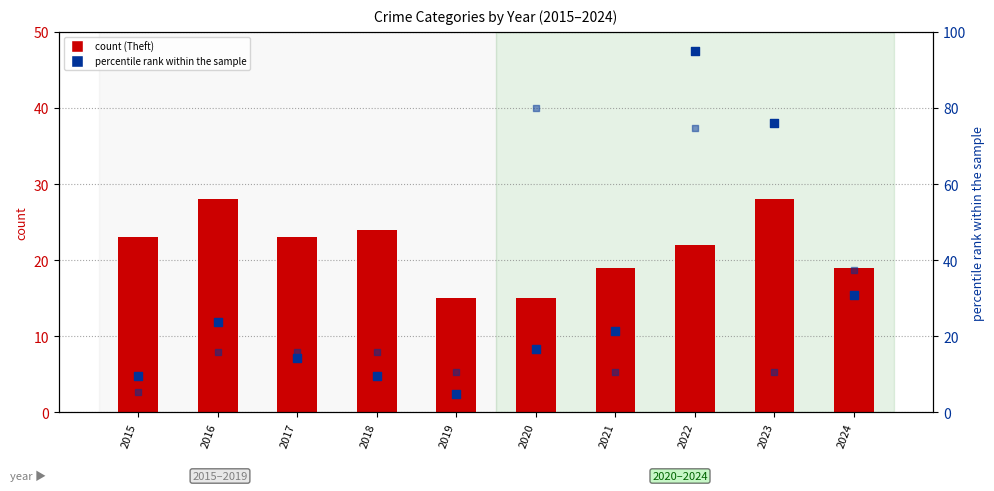

Which series has the largest total across all categories?

Motor Vehicle Theft (percentile)